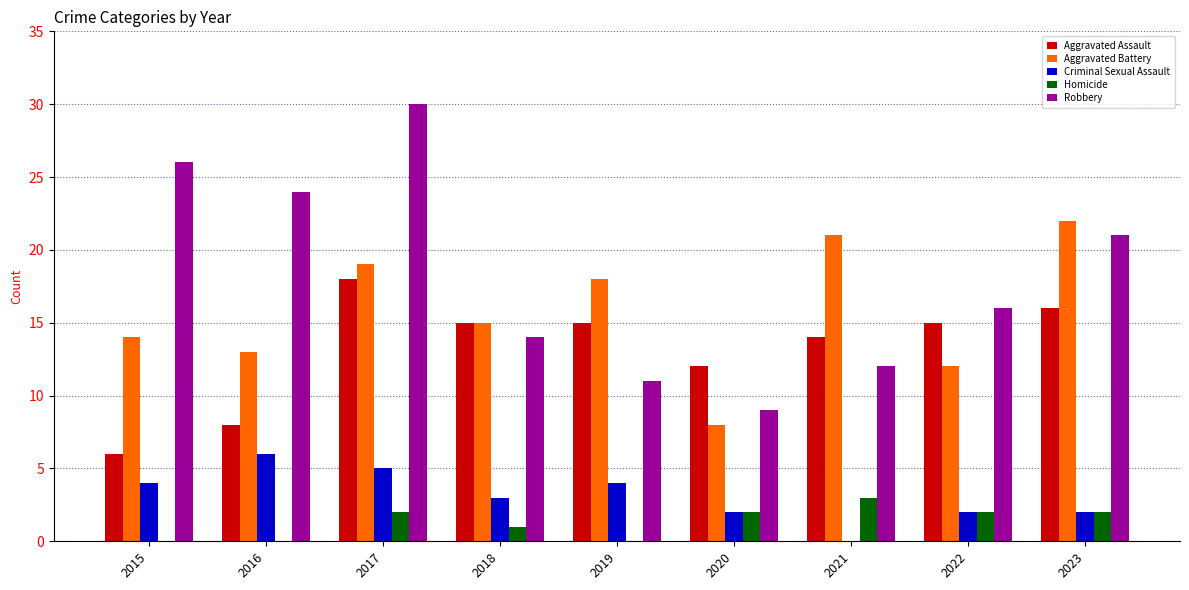

Which series has the widest spread of values?

Robbery